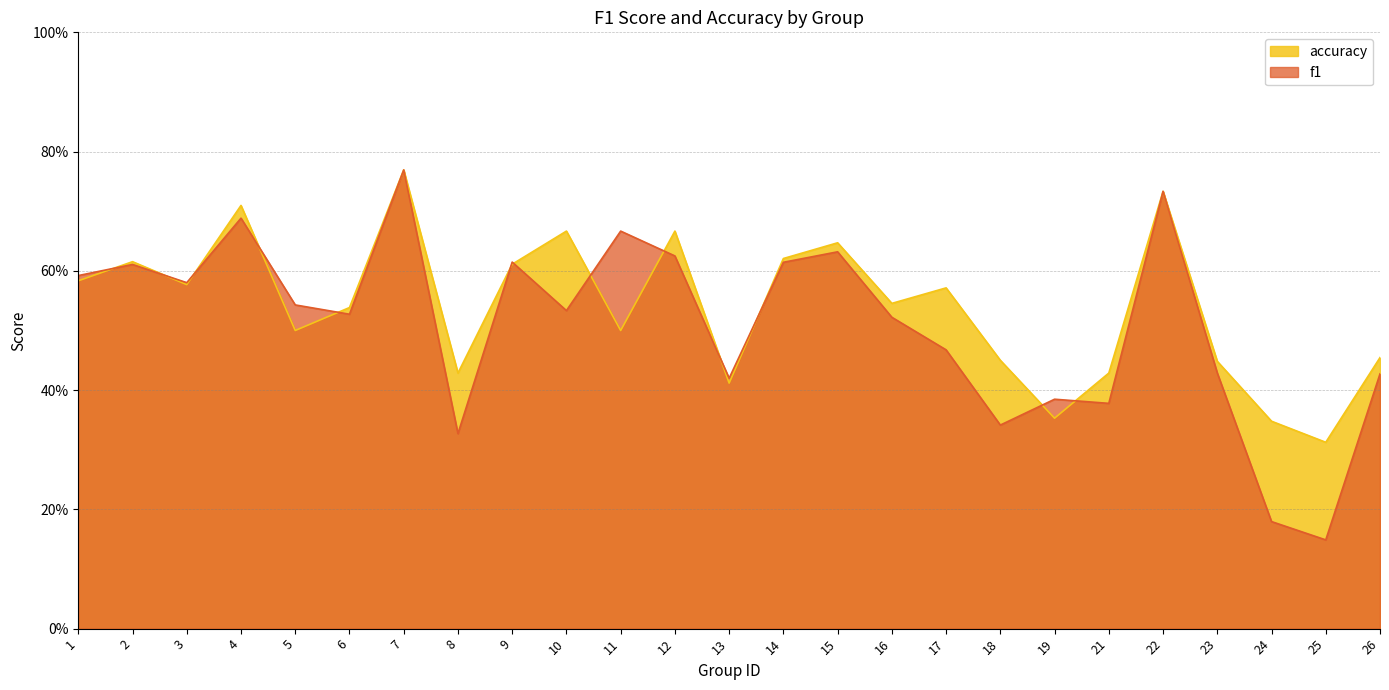

Reading right to left, list all the values displayed in this chart.

f1: 26=0.4	25=0.1	24=0.2	23=0.4	22=0.7	21=0.4	19=0.4	18=0.3	17=0.5	16=0.5	15=0.6	14=0.6	13=0.4	12=0.6	11=0.7	10=0.5	9=0.6	8=0.3	7=0.8	6=0.5	5=0.5	4=0.7	3=0.6	2=0.6	1=0.6
accuracy: 26=0.5	25=0.3	24=0.3	23=0.4	22=0.7	21=0.4	19=0.4	18=0.5	17=0.6	16=0.5	15=0.6	14=0.6	13=0.4	12=0.7	11=0.5	10=0.7	9=0.6	8=0.4	7=0.8	6=0.5	5=0.5	4=0.7	3=0.6	2=0.6	1=0.6